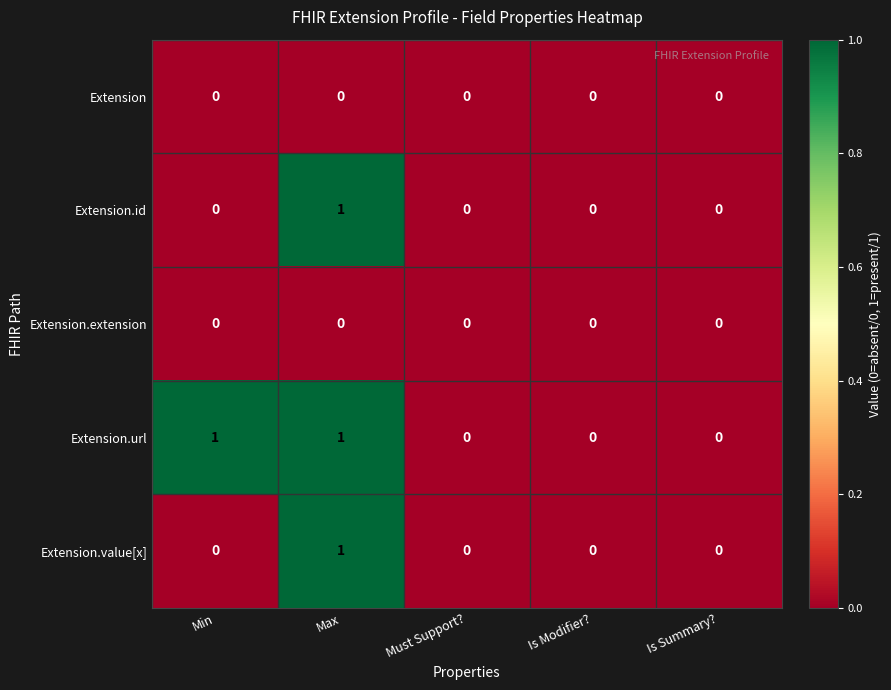

Reading left to right, list all the values displayed in this chart.

Extension: 0	0	0	0	0
Extension.id: 0	1	0	0	0
Extension.extension: 0	0	0	0	0
Extension.url: 1	1	0	0	0
Extension.value[x]: 0	1	0	0	0